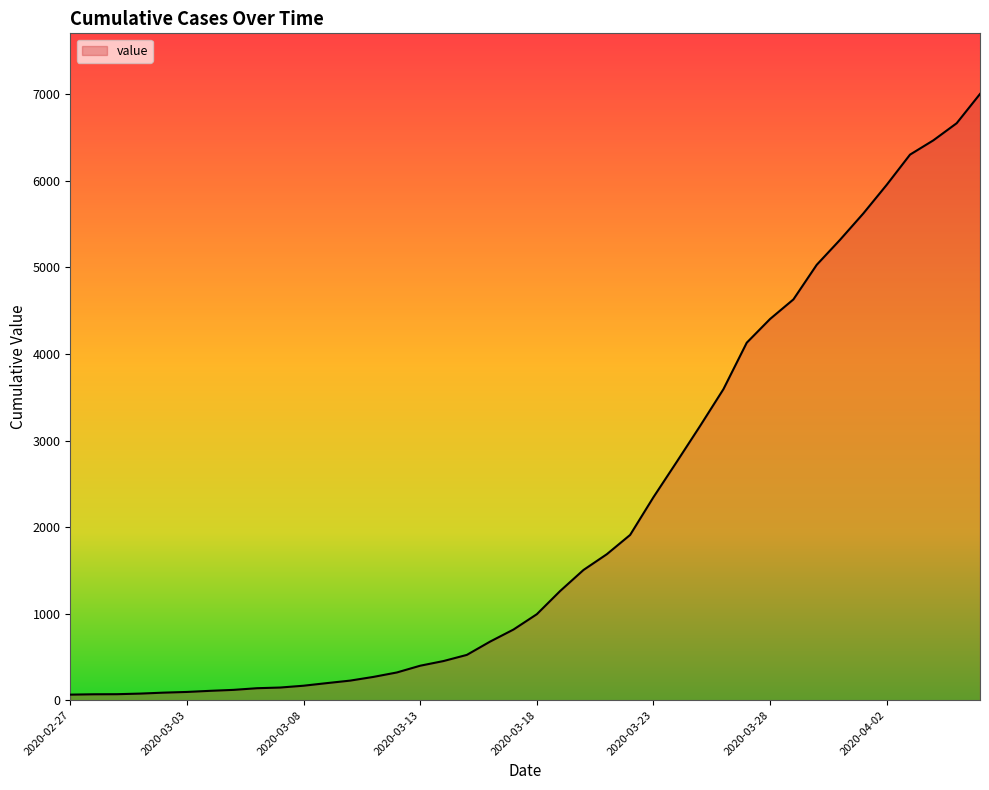

What is the difference between the maximum and minimum values?

6940